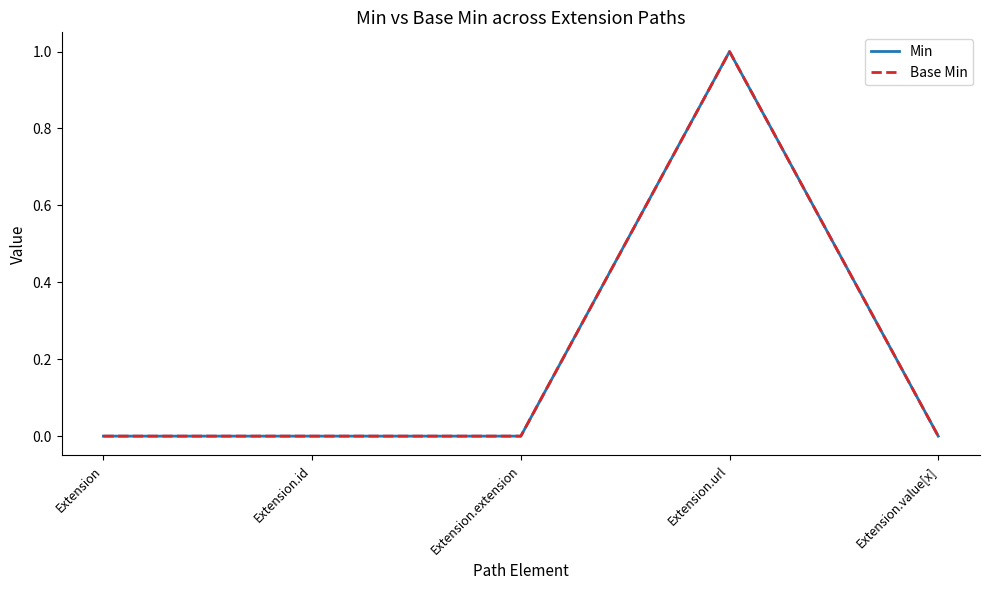

At how many categories does at least one series exceed 0?

1